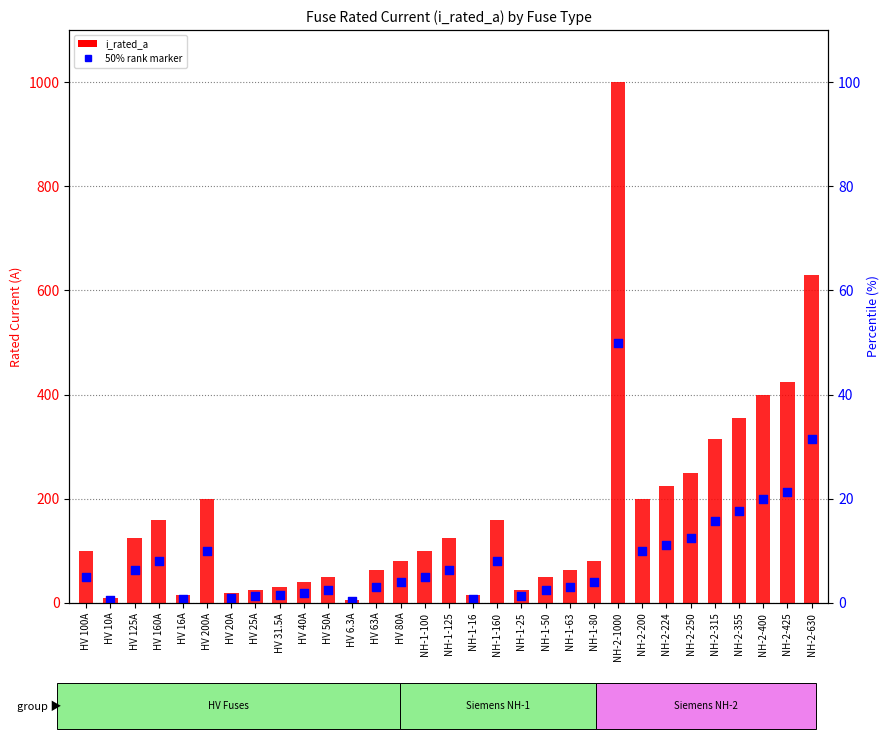

What is the total value across all series at HV 25A?

37.5